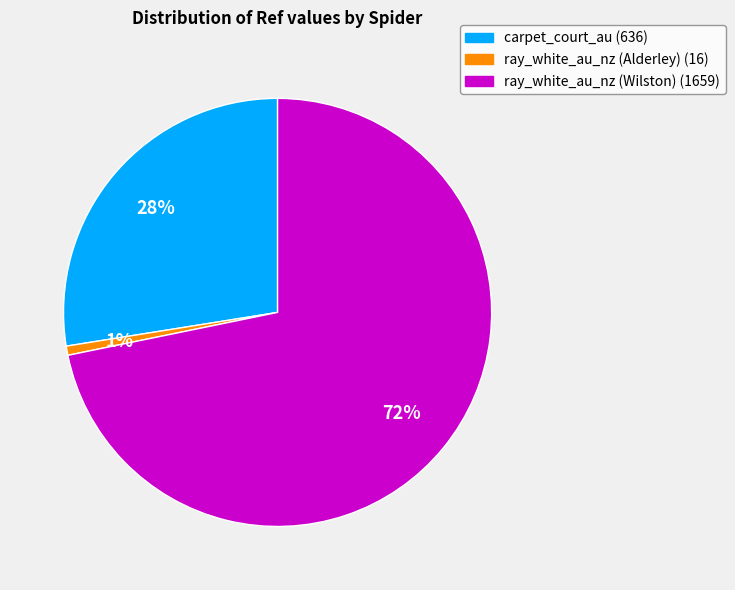

Rank the categories by value from lowest to highest.

ray_white_au_nz (Alderley), carpet_court_au, ray_white_au_nz (Wilston)